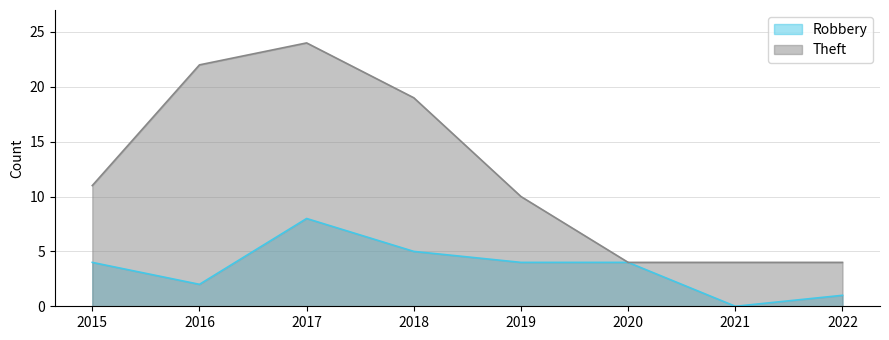

List the series in order of their overall mean, lowest first.

Robbery, Theft